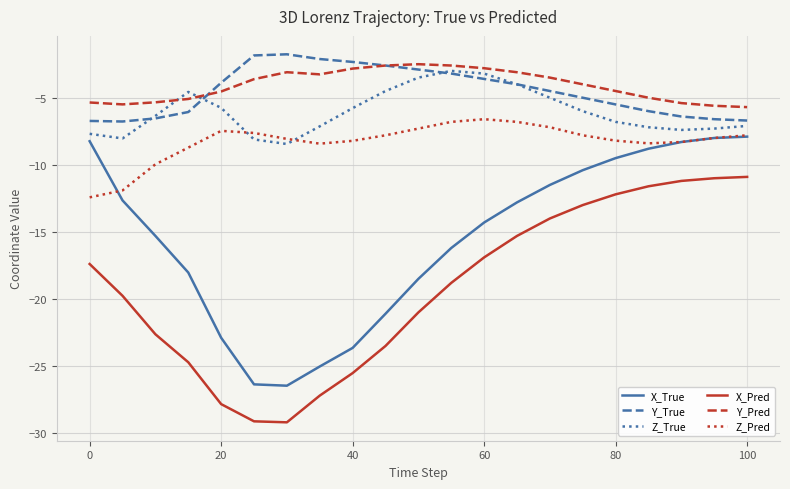

What is the lowest value of the Y_True series?

-6.8